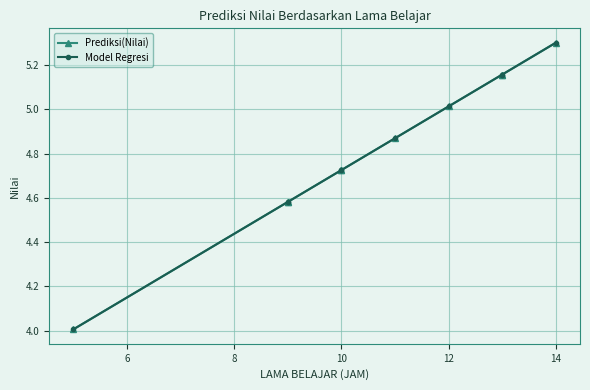

Between 8 and 12, which series saw the biggest shift?

Model Regresi